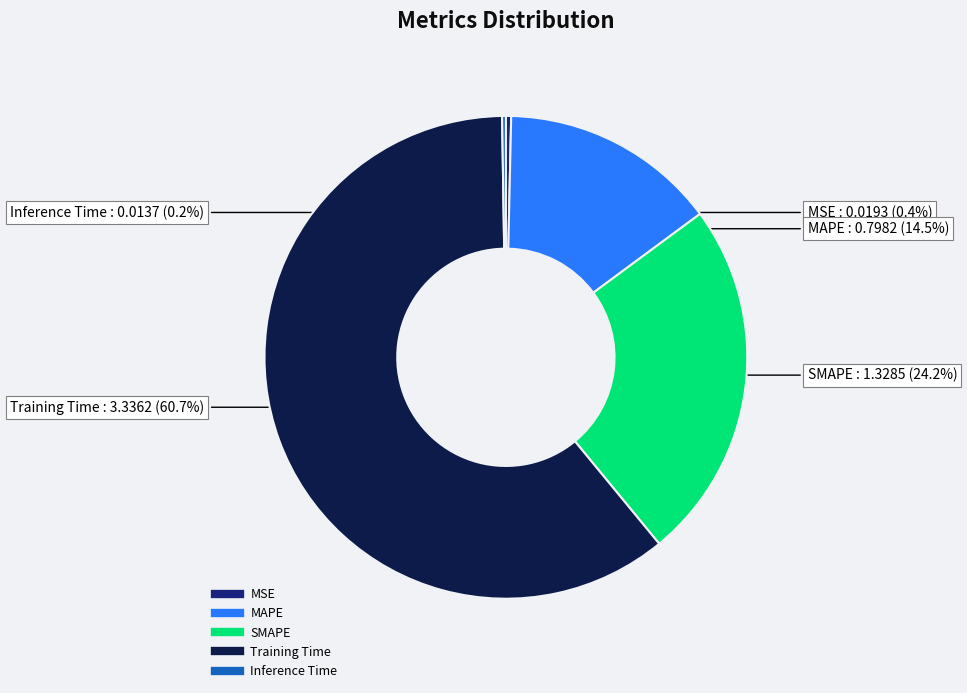

To the nearest percent, what portion does SMAPE represent?

24%